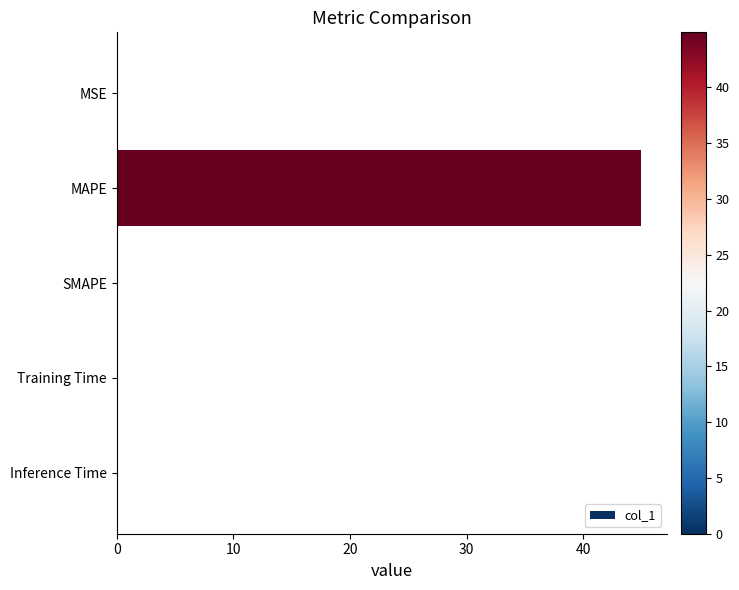

What is the greatest value displayed?

44.9